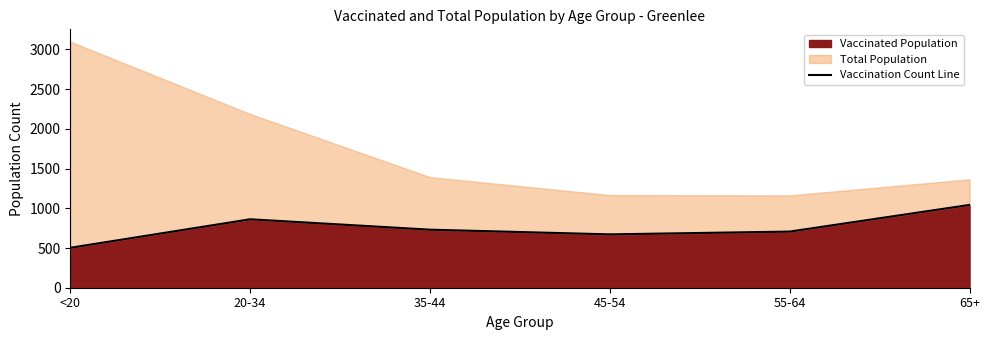

The value of Vaccinated Population at <20 is 297. True or false?

False